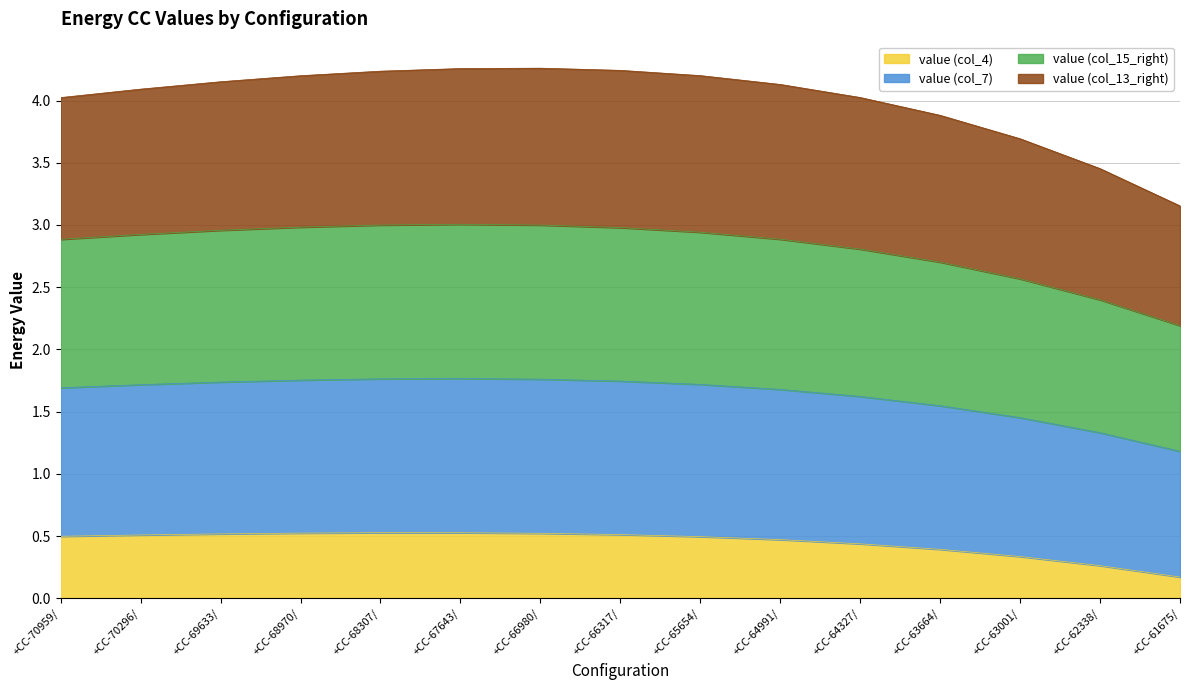

True or false: value (col_7) and value (col_4) cross at least once.

False